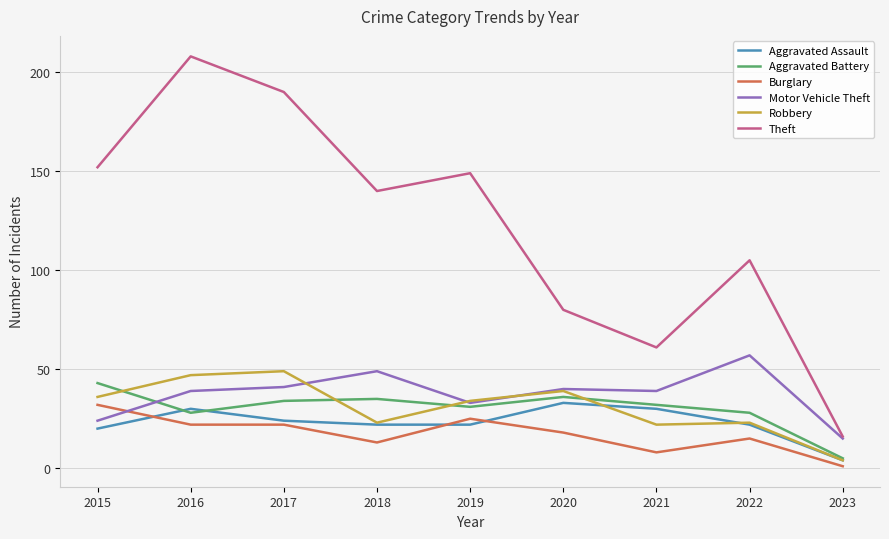

Where does the Aggravated Battery series first go above 32?

2015